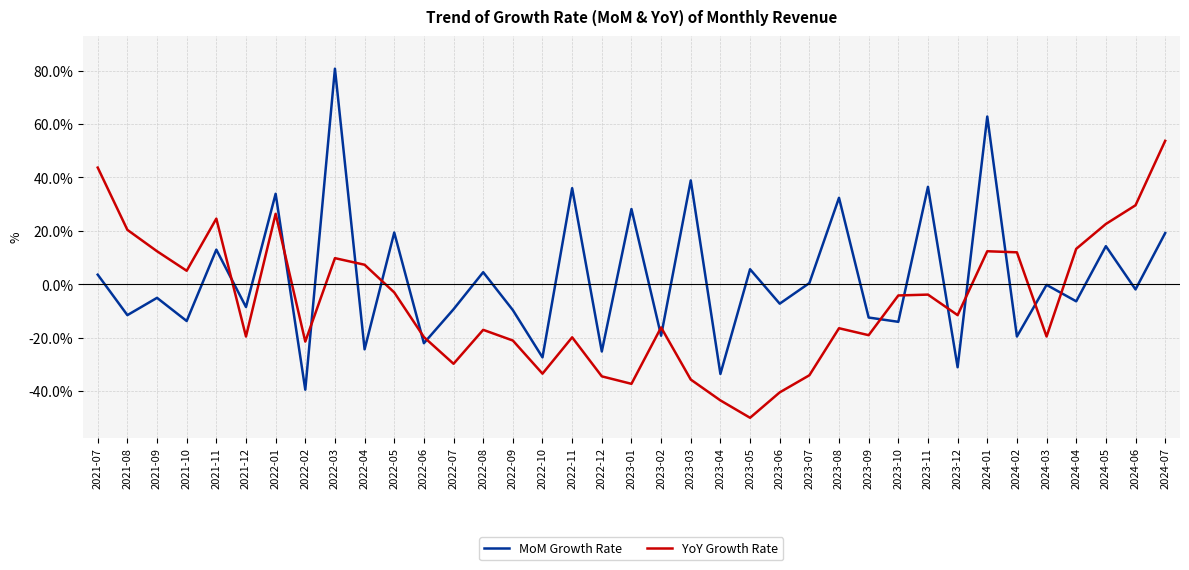

How many interior local valleys does the YoY Growth Rate series have?

10